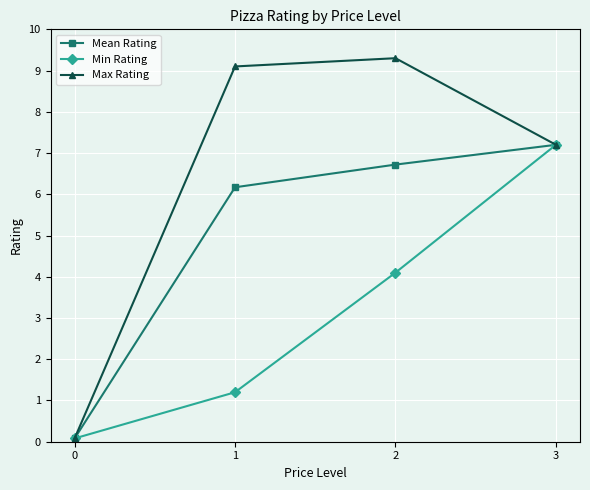

What is the value of the Max Rating point at the 3rd from the left?

9.3